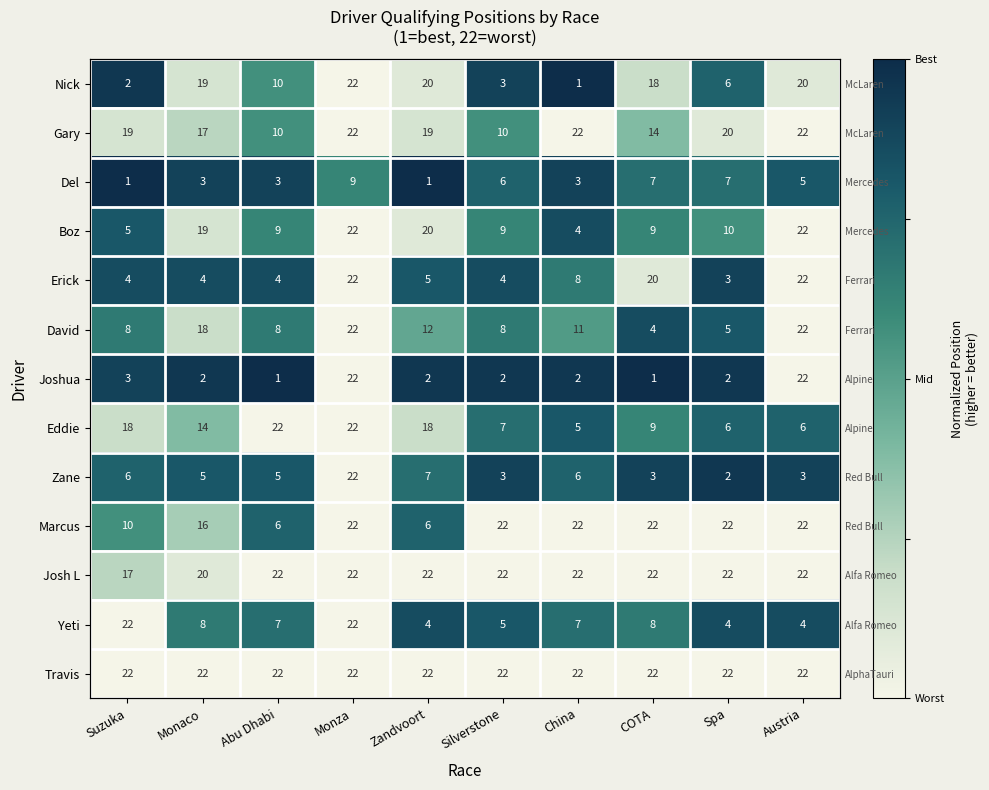

Rank the series by their maximum value, from lowest to highest.

Travis, Josh L, Gary, Marcus, Eddie, Boz, David, Yeti, Erick, Zane, Nick, Del, Joshua